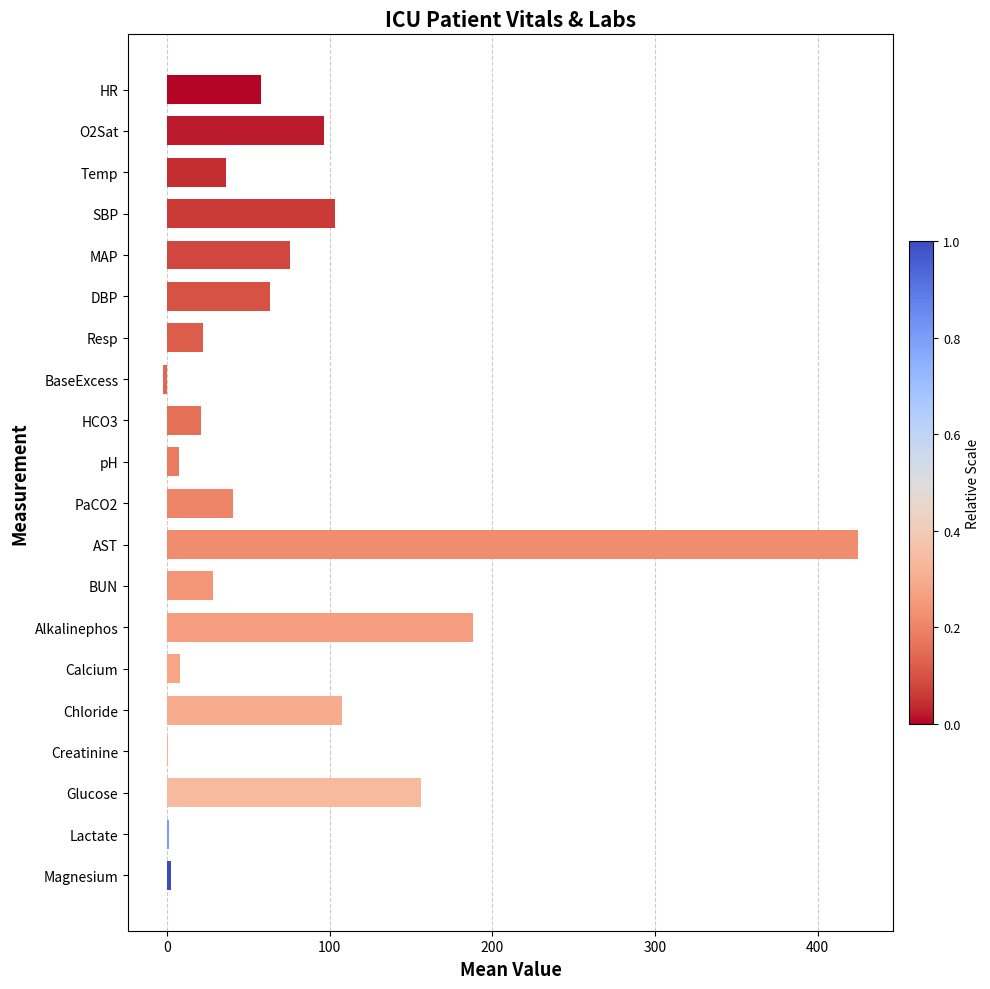

The value at PaCO2 is 15.4. True or false?

False